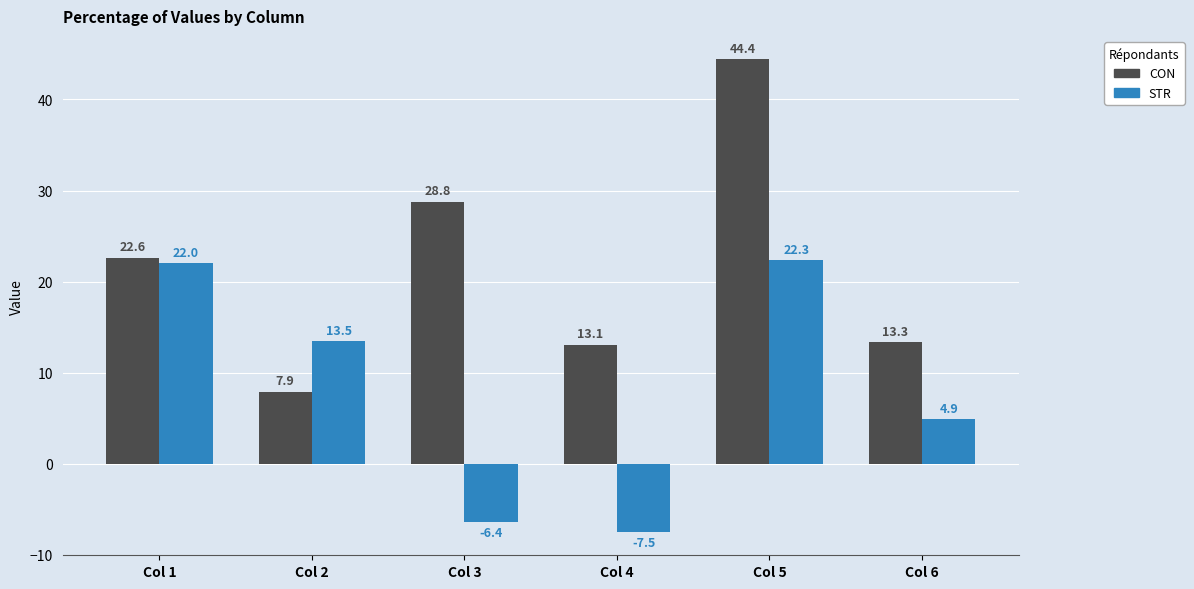

What is the value of the STR bar at the 1st from the left?

22.0